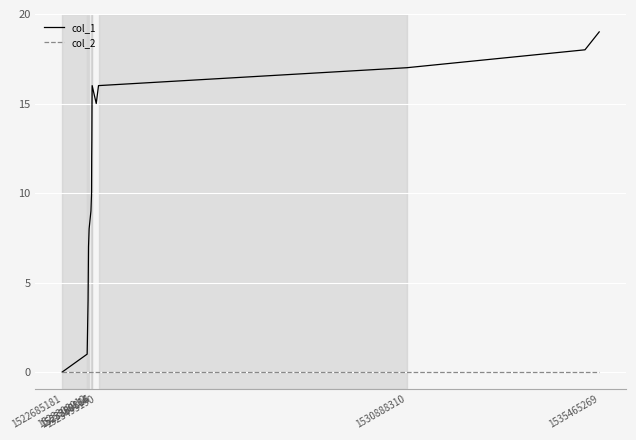

Which series has the largest total across all categories?

col_1